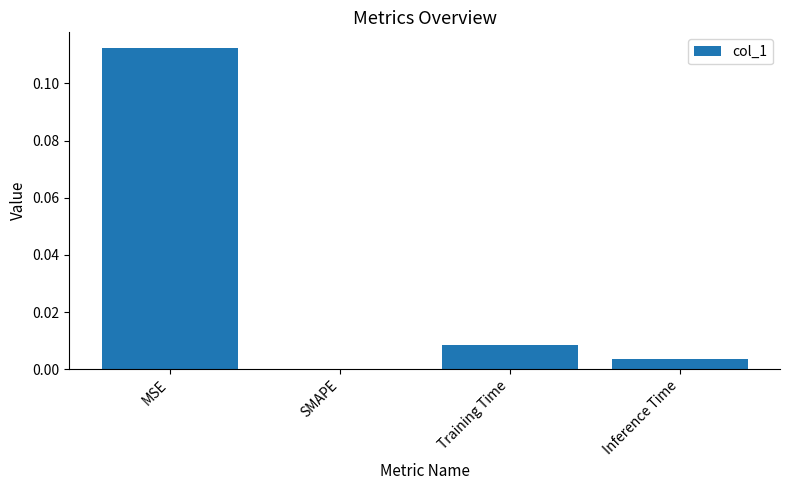

Is it true that the value at Training Time is 0.0?

True